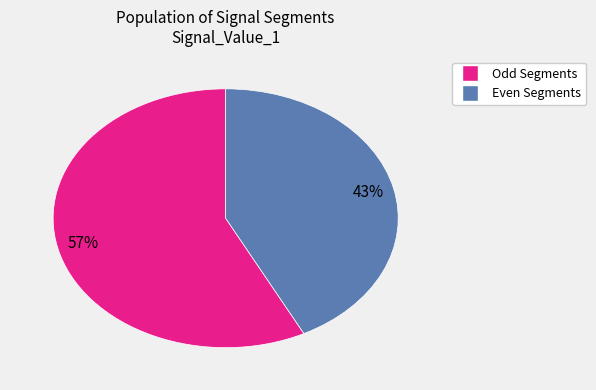

To the nearest percent, what is the average slice percentage?

50%